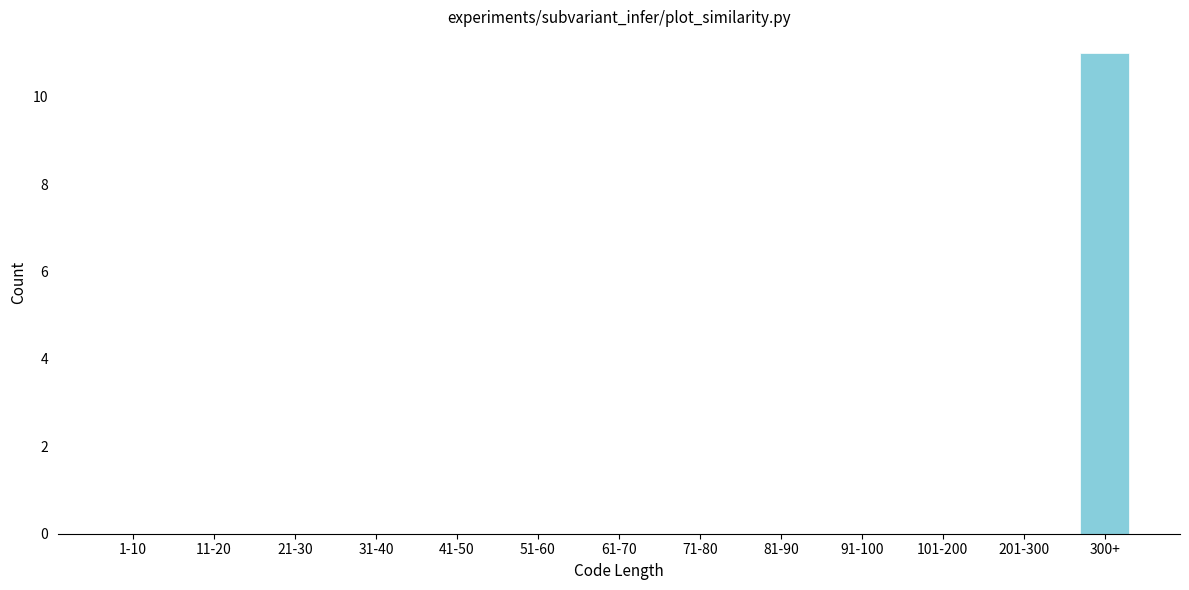

Reading left to right, list all the values displayed in this chart.

1-10=0	11-20=0	21-30=0	31-40=0	41-50=0	51-60=0	61-70=0	71-80=0	81-90=0	91-100=0	101-200=0	201-300=0	300+=11